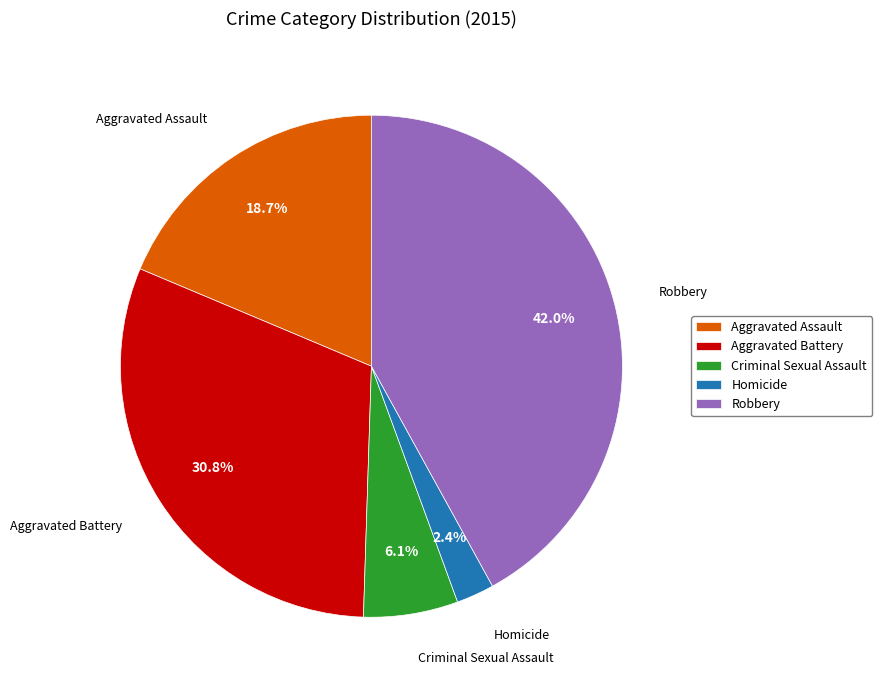

What is the largest slice in the pie chart?

Robbery